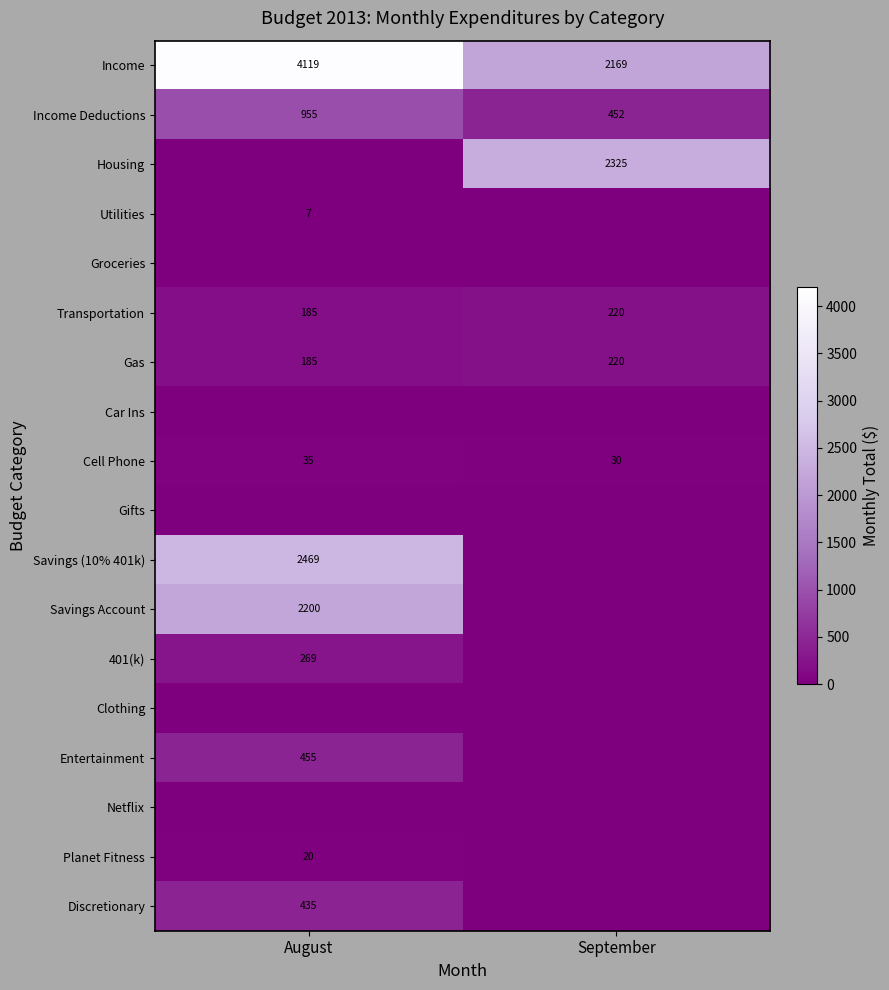

Between September and August, which is larger?

August